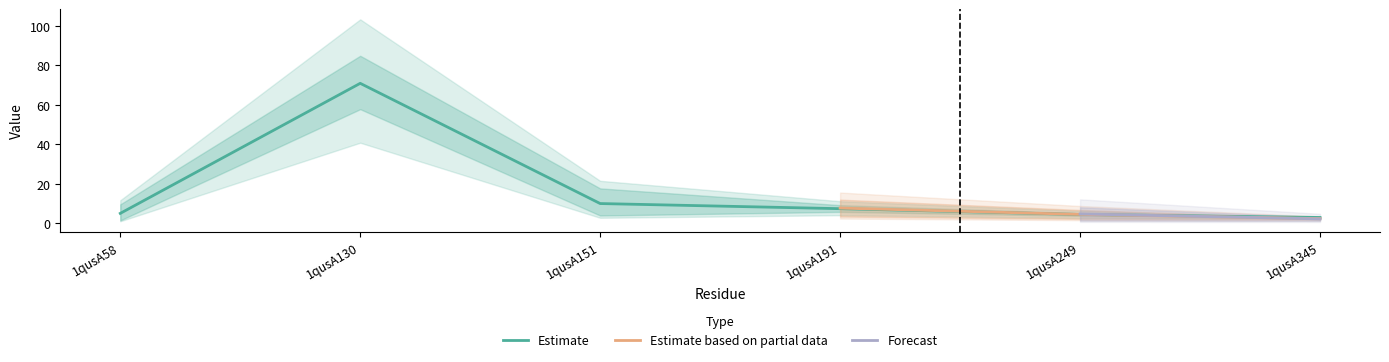

Reading left to right, extract all data points from this chart.

5.0	70.9	10.0	7.4	4.4	2.9